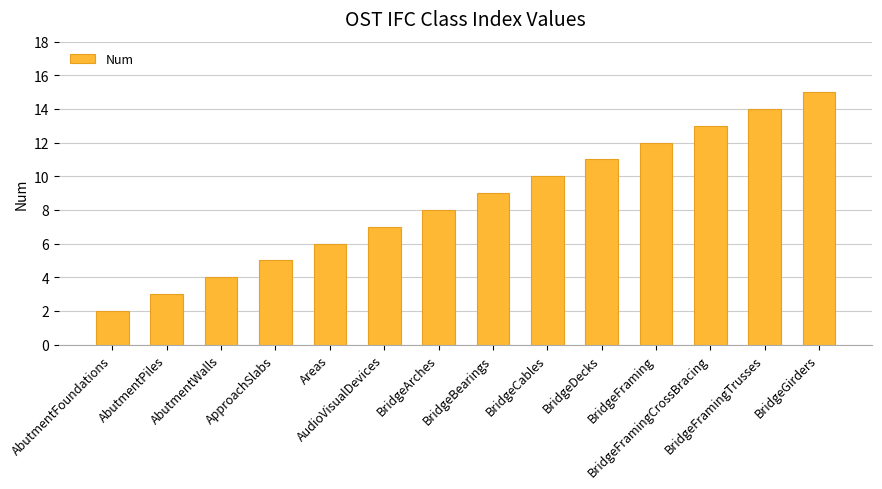

Reading right to left, extract all data points from this chart.

15	14	13	12	11	10	9	8	7	6	5	4	3	2